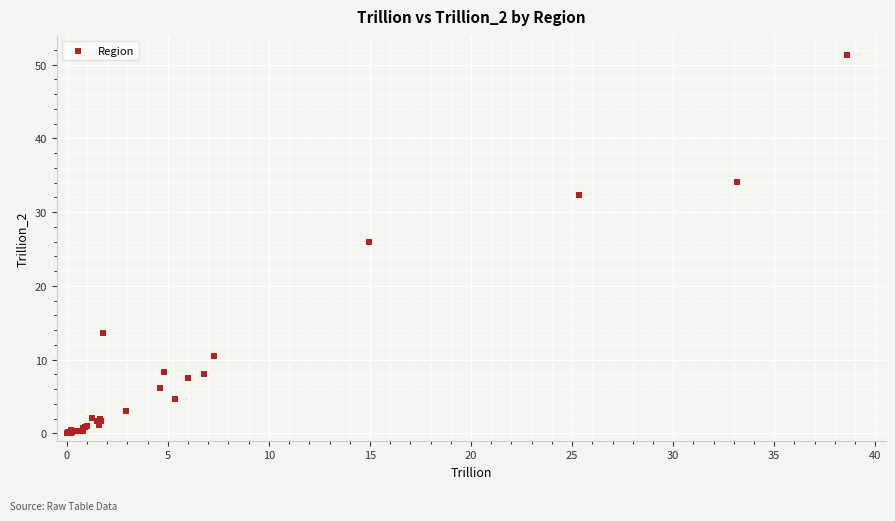

What Y value in the scatter plot is closest to 25?

25.9